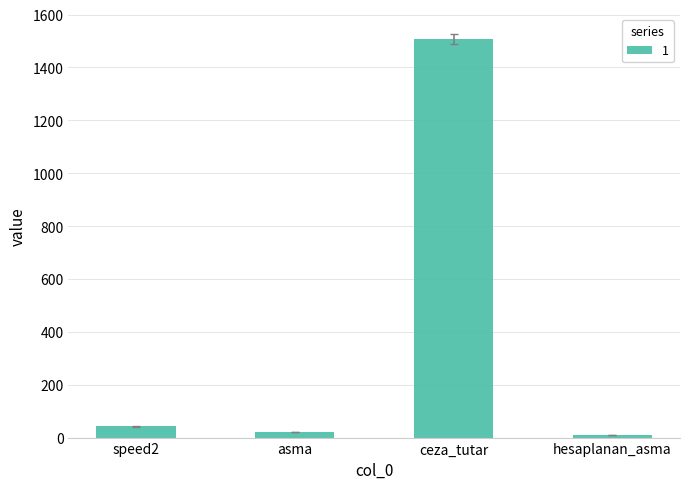

The value at ceza_tutar is 2690.9. True or false?

False